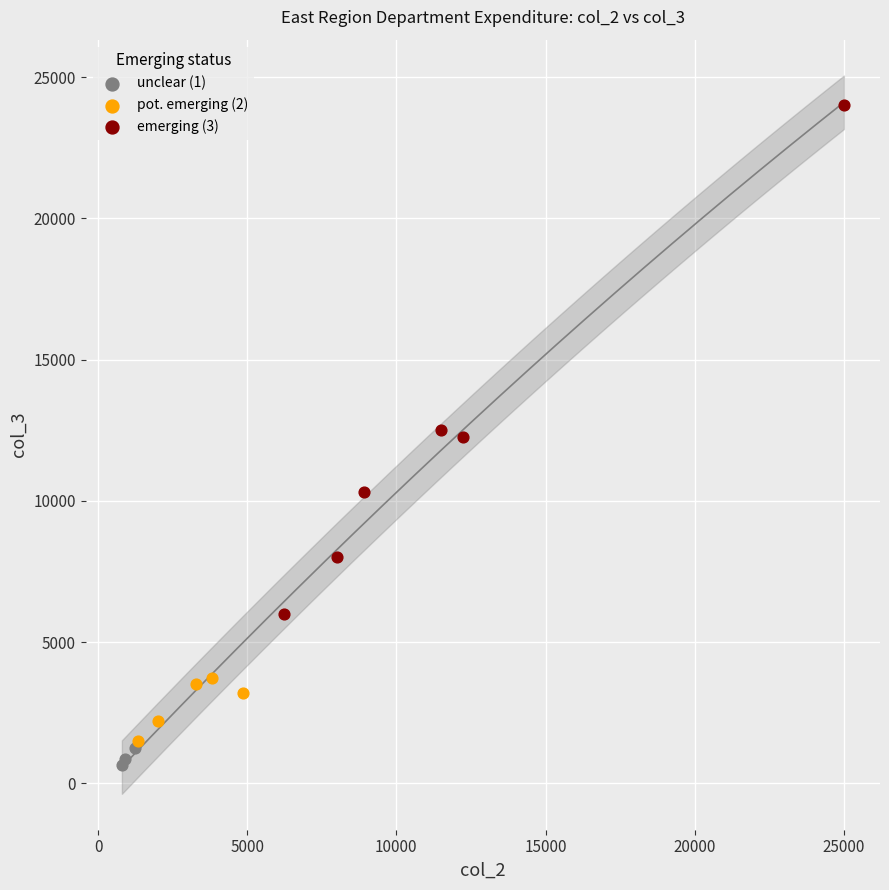

Which series contains the highest Y value?

emerging (3)